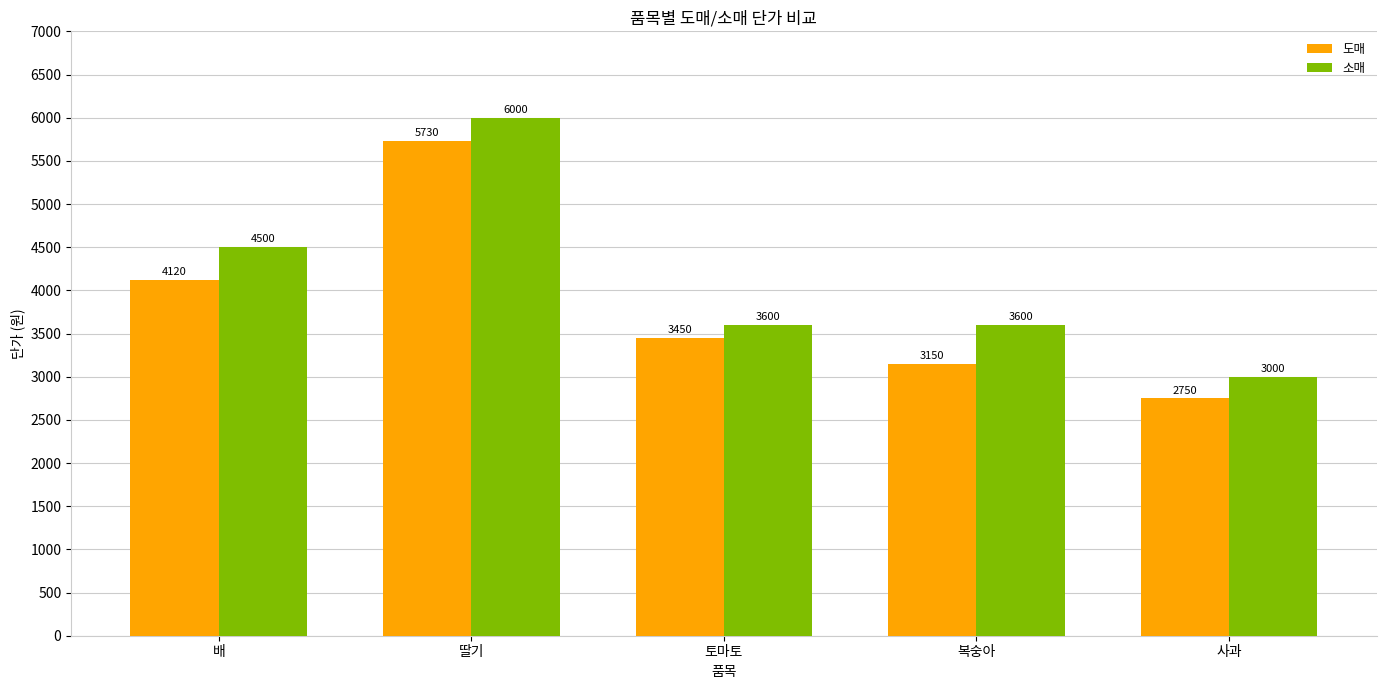

Reading right to left, extract all data points from this chart.

도매: 2750	3150	3450	5730	4120
소매: 3000	3600	3600	6000	4500